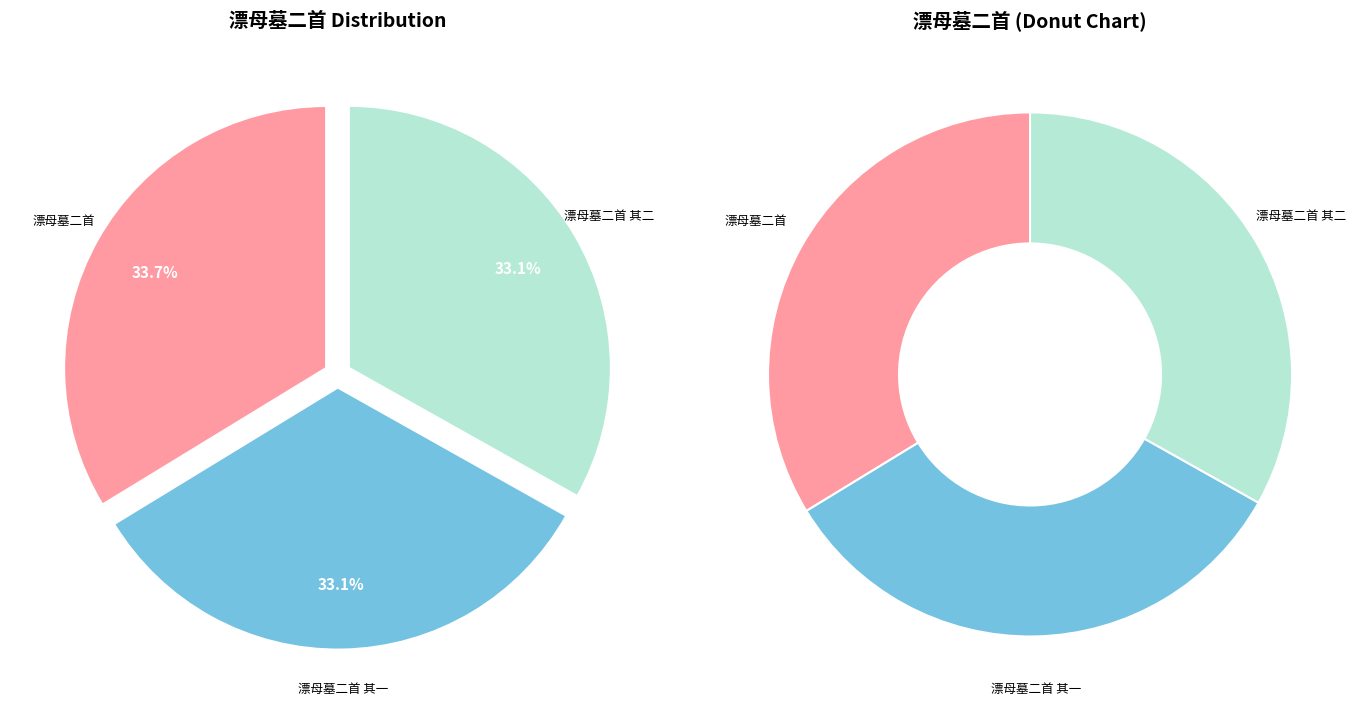

What percentage is the 漂母墓二首 slice, to the nearest percent?

34%